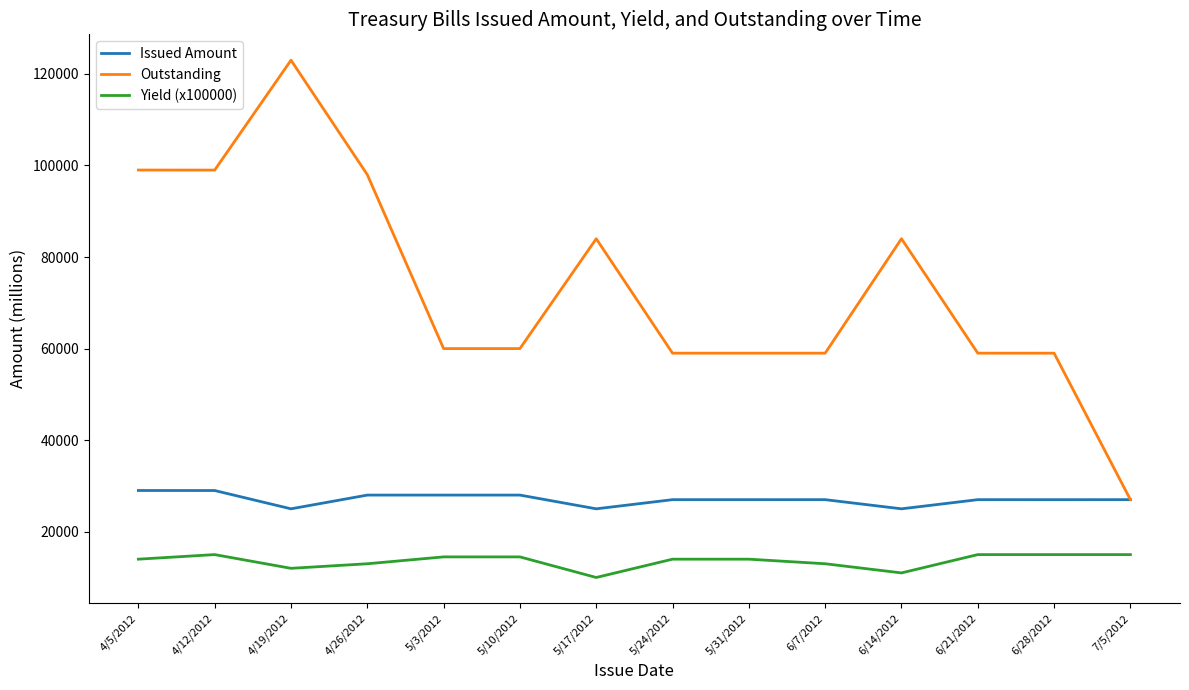

How many categories are shown in the chart?

14